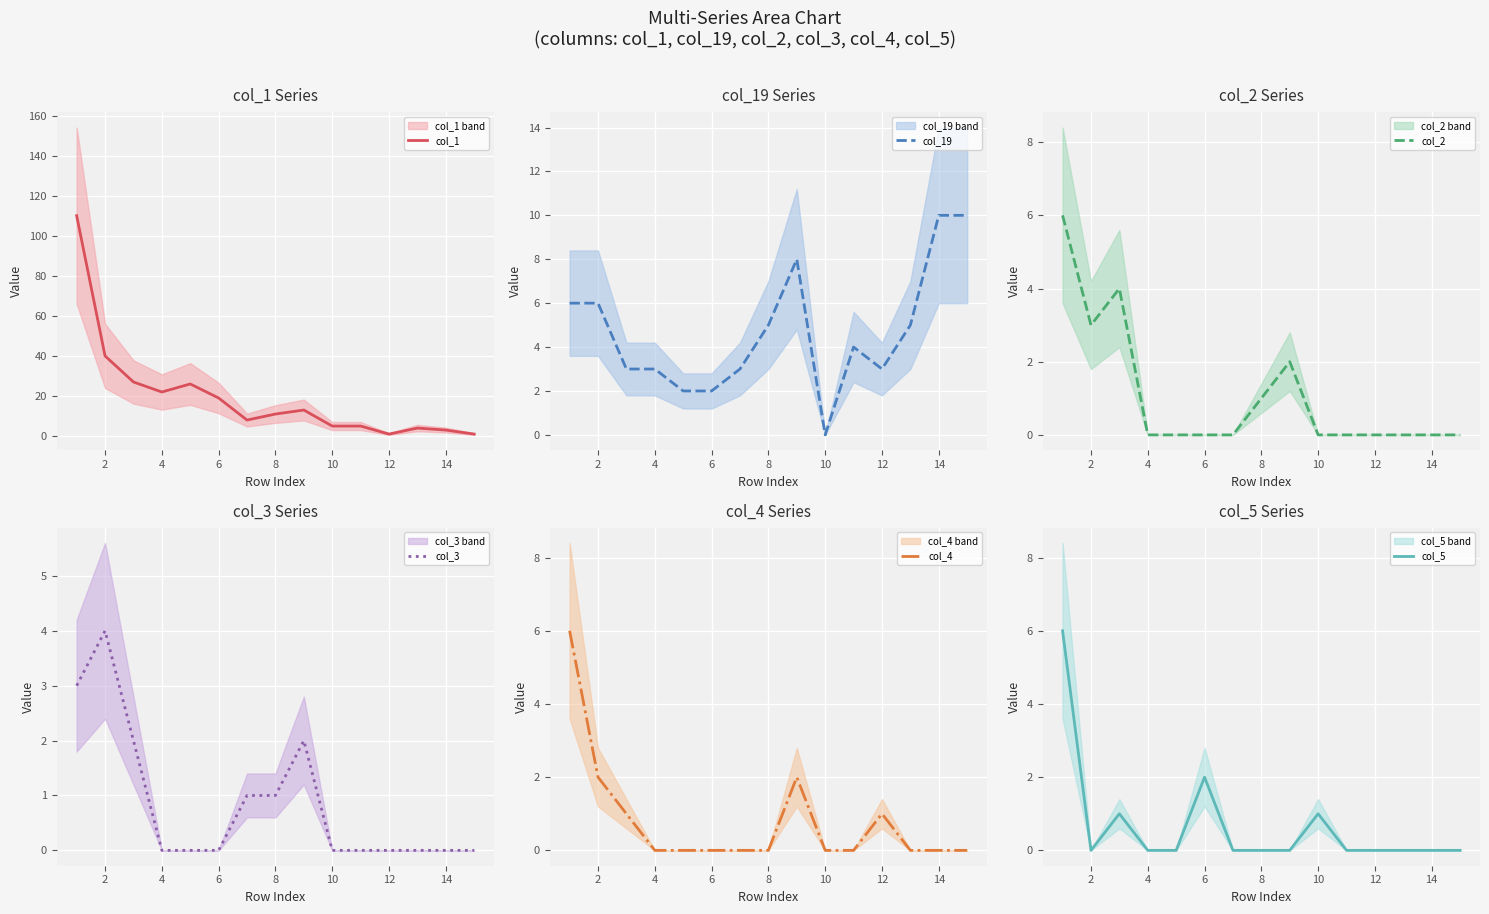

True or false: col_2 and col_4 intersect in this chart.

False